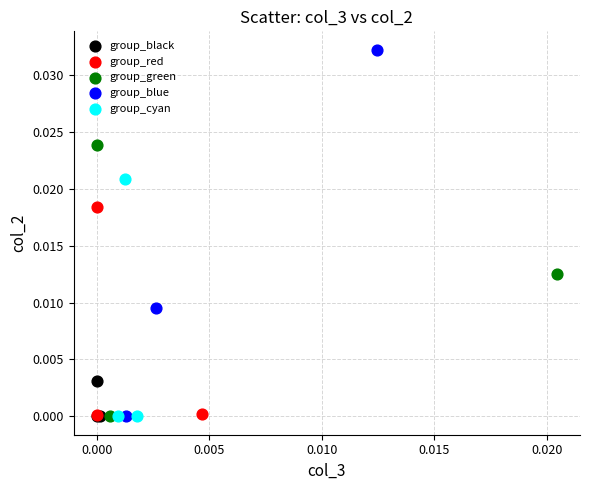

Which series has the largest Y range (max minus min)?

group_blue